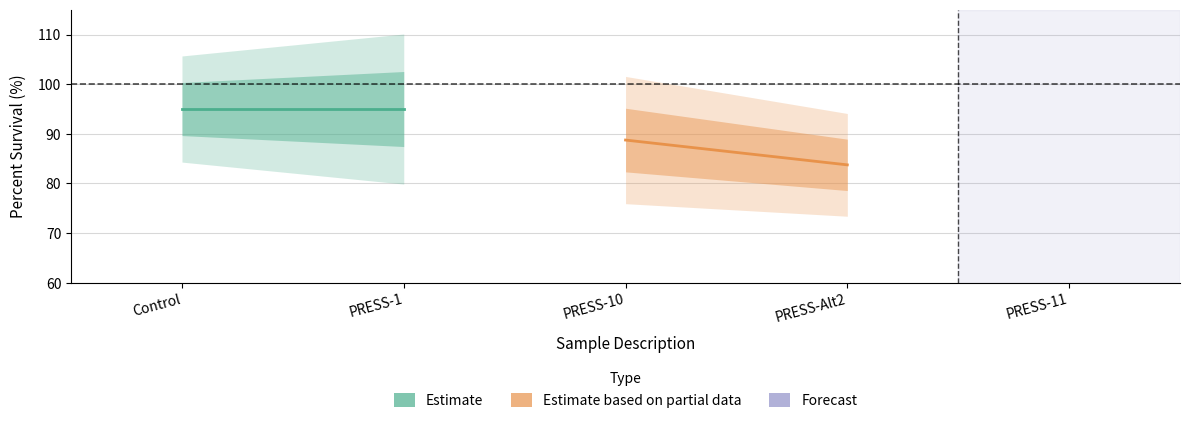

Which series has the largest range (max minus min)?

Estimate based on partial data